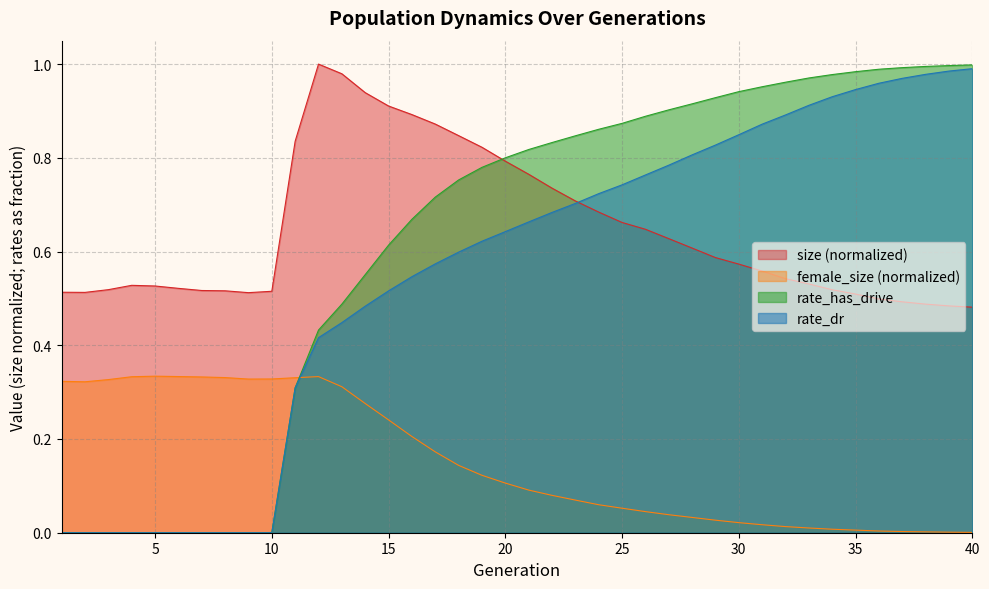

Which series ends up on top after the final intersection of size and rate_dr?

rate_dr